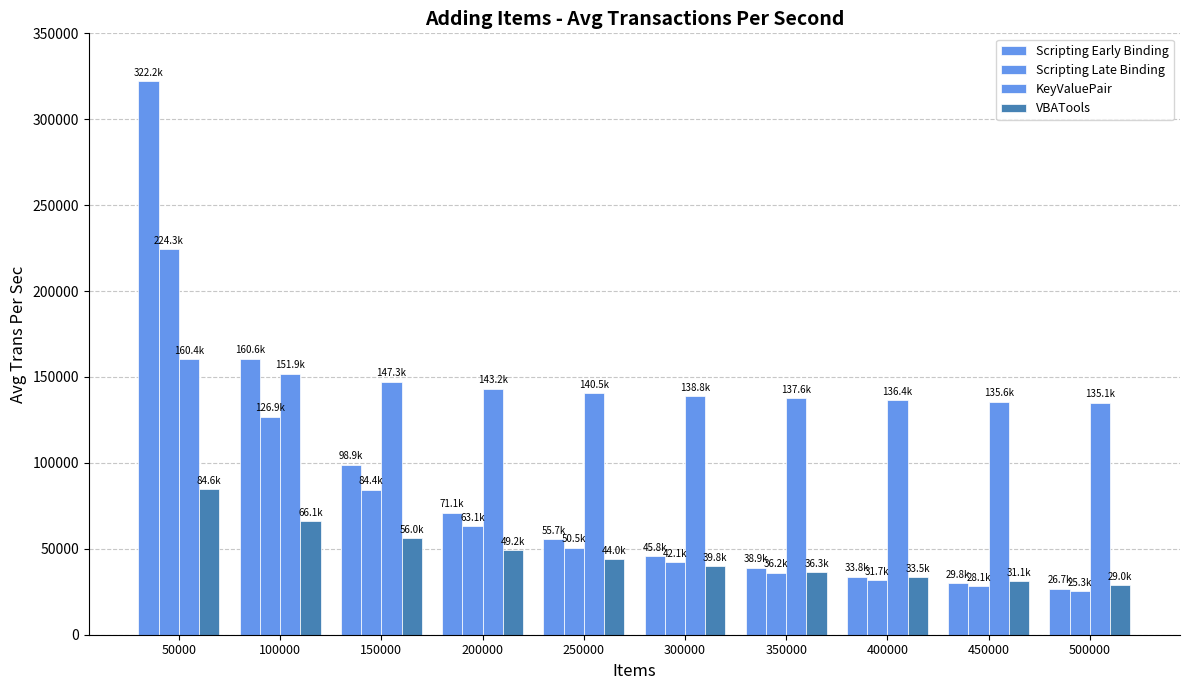

How many bars are there in total?

40